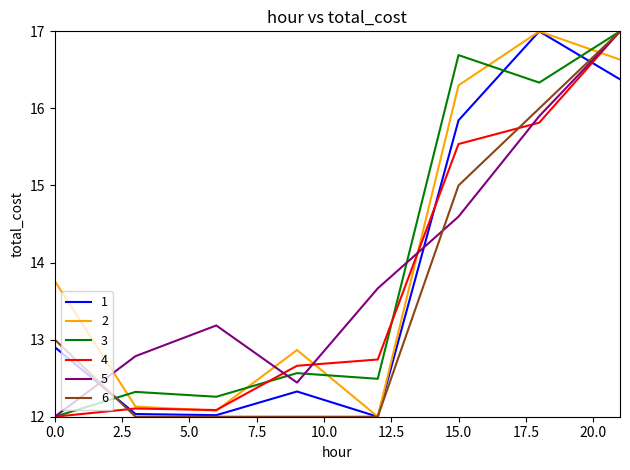

What is the smallest value displayed?

12.0